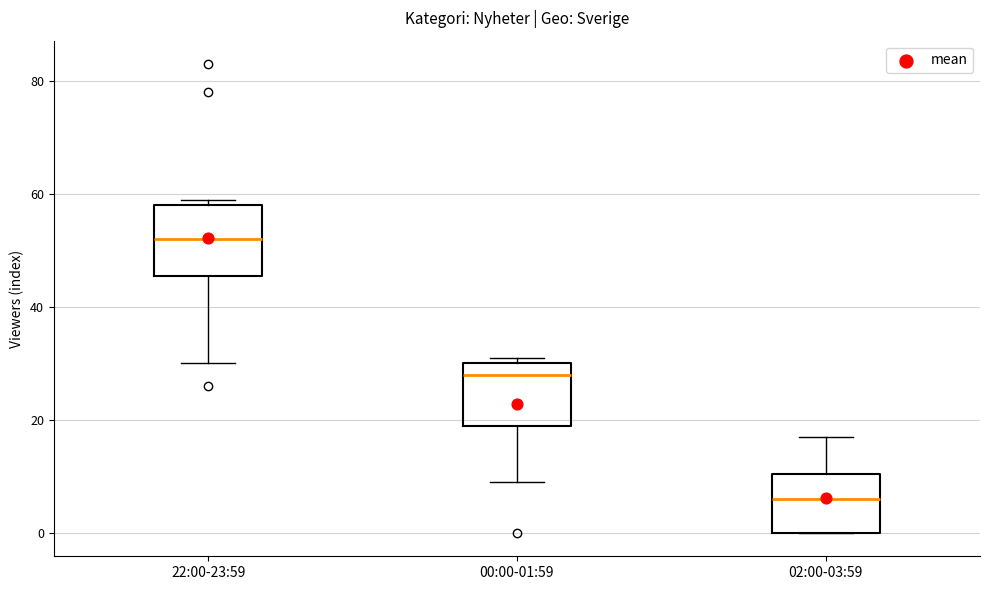

Reading left to right, read every box against the y-axis: the position of its median line, the range the box covers, and the ends of its whiskers. The values are not printed on the chart, so give them approximately, as read against the axis.

22:00-23:59: median 52, box 46 to 58, whiskers 30 to 60
00:00-01:59: median 28, box 20 to 30, whiskers 10 to 32
02:00-03:59: median 6, box 0 to 10, whiskers 0 to 18